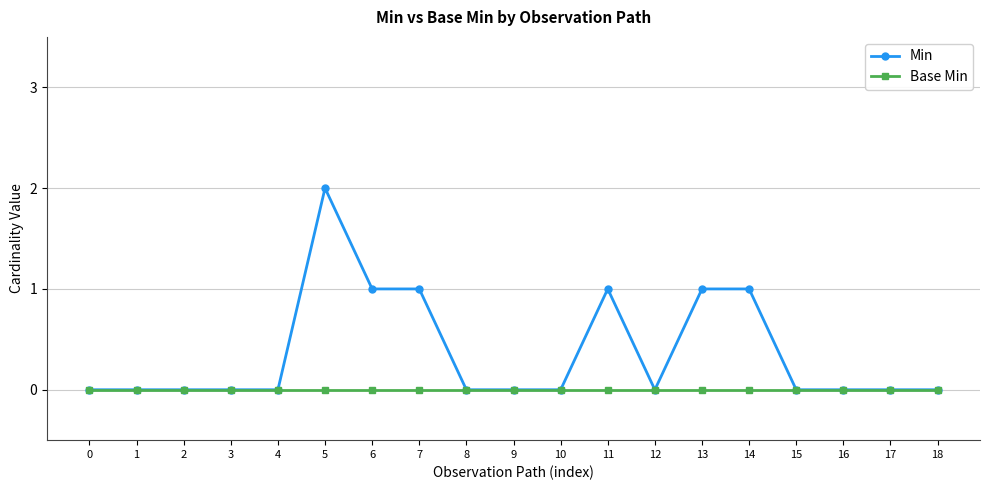

What is the highest value of the Min series?

2